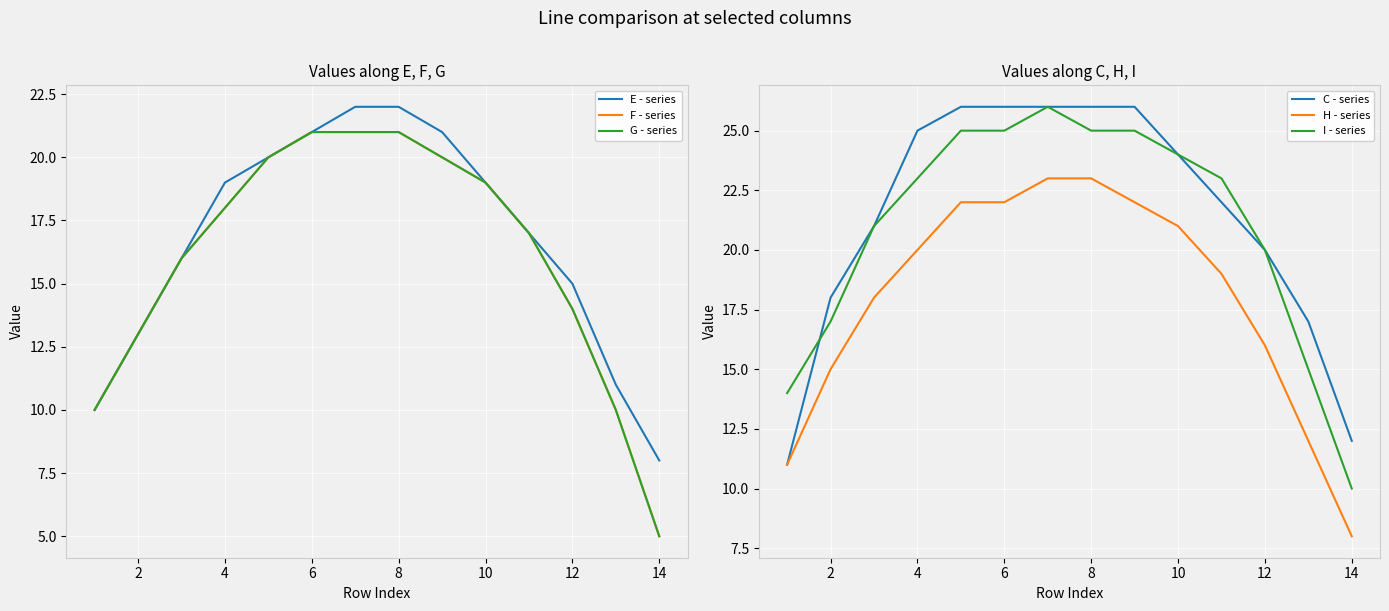

True or false: C - series and H - series intersect in this chart.

False